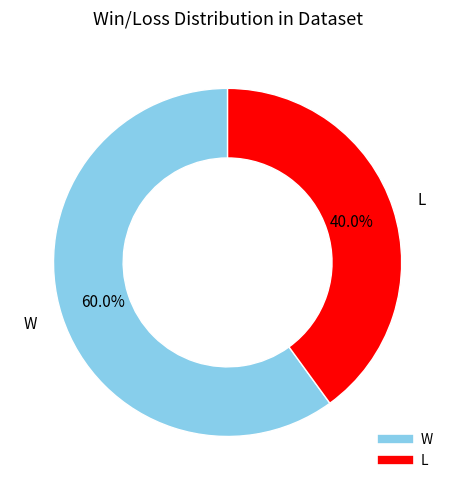

Do W and L together represent more than half of the pie?

Yes